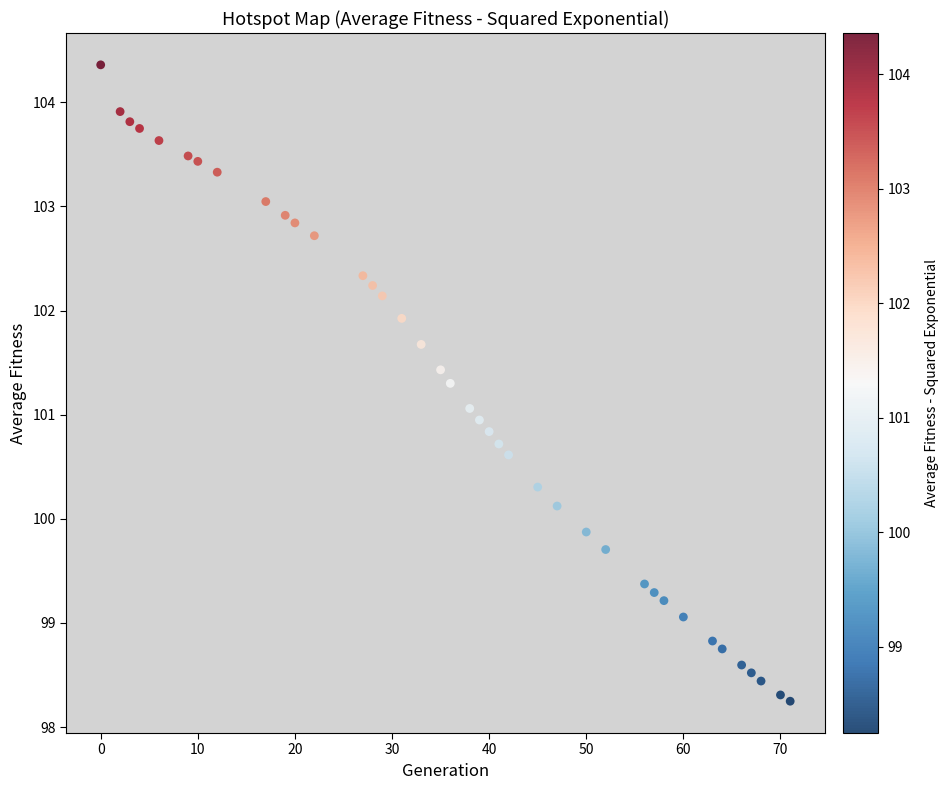

What is the range of Y values (max minus min)?

6.1